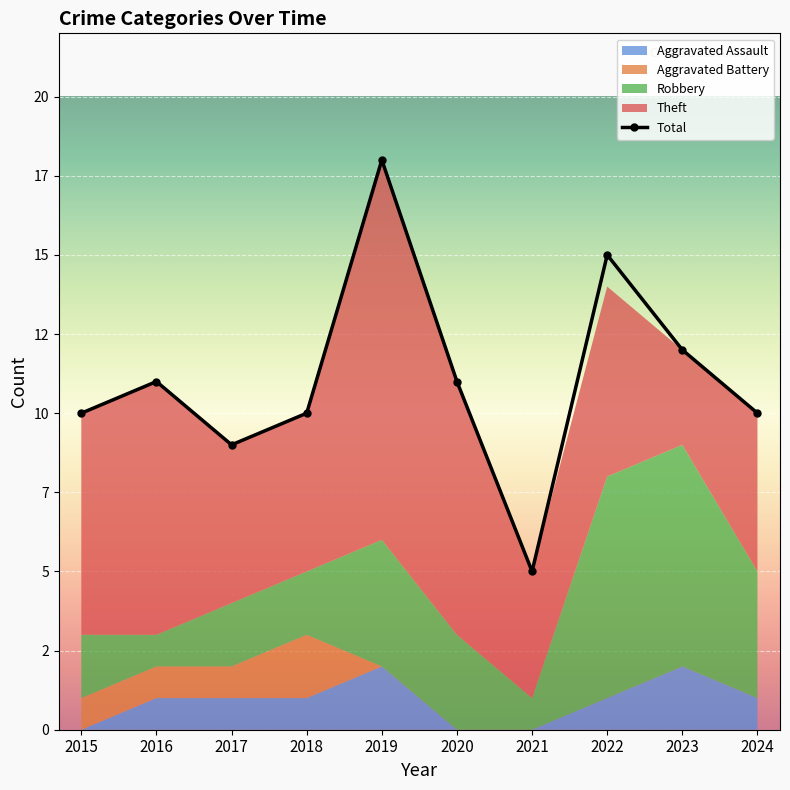

What is the value of the Aggravated Assault point at the 8th from the left?

1